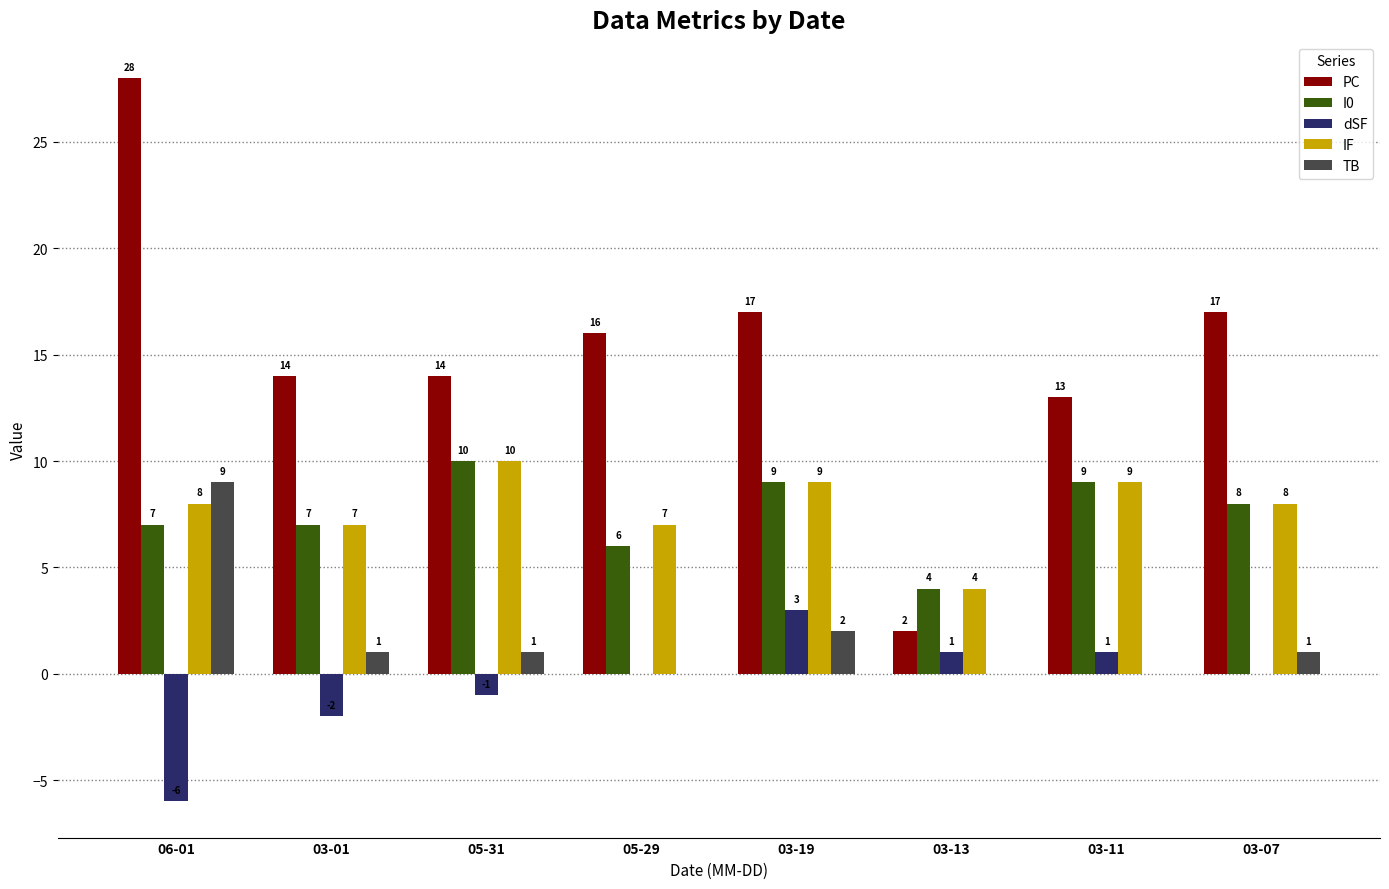

Which category has the highest value in the I0 series?

05-31